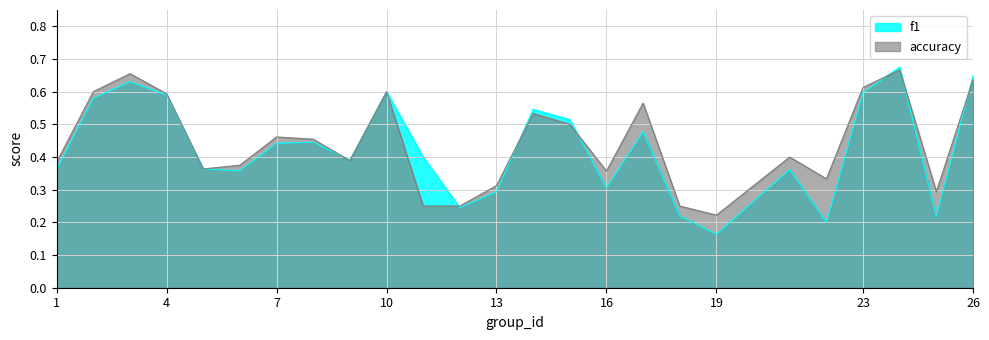

At 18, list the series in order from largest to smallest.

accuracy, f1